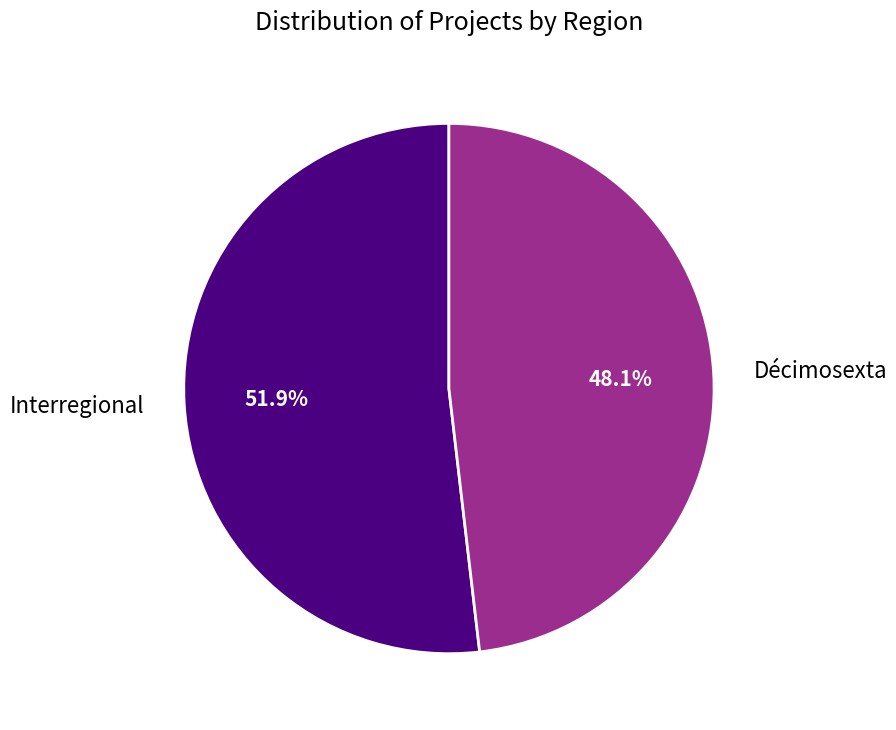

Combined, do Interregional and Décimosexta account for over 50%?

Yes